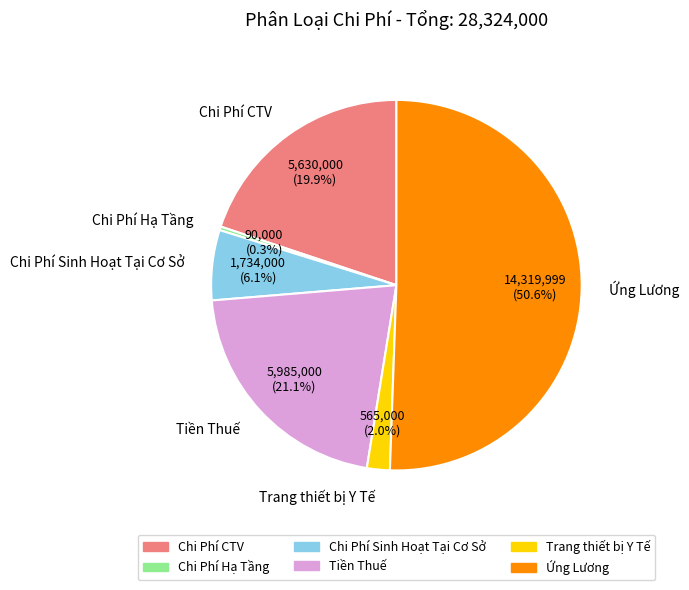

How much of the chart is everything except Chi Phí CTV?

80.1%